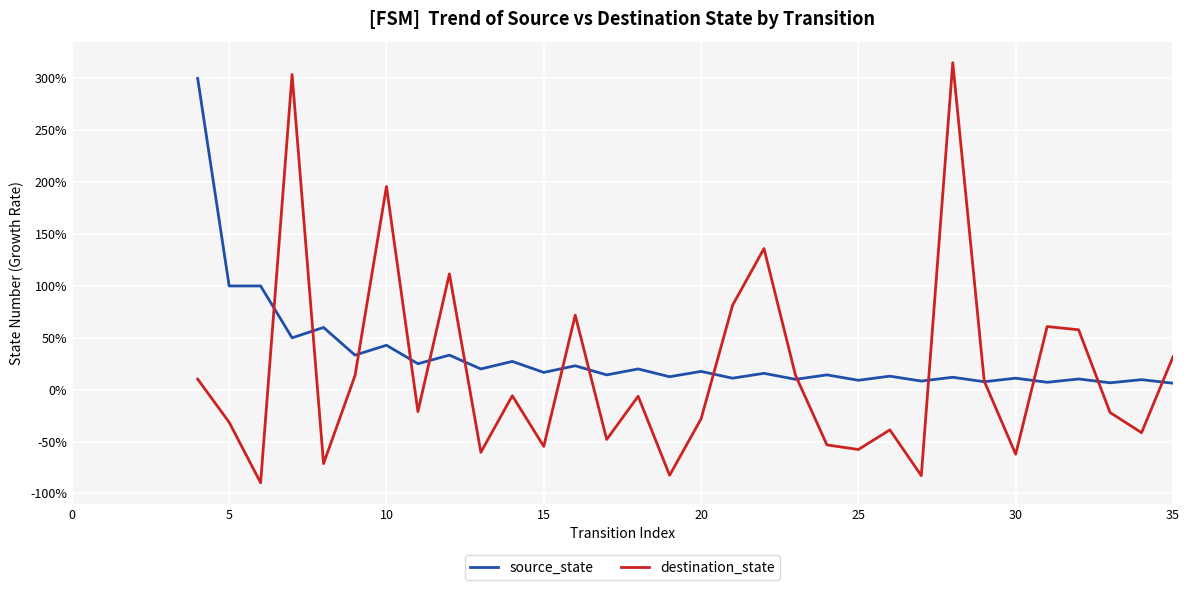

What is the spread (max minus min) of values at 16?

0.5